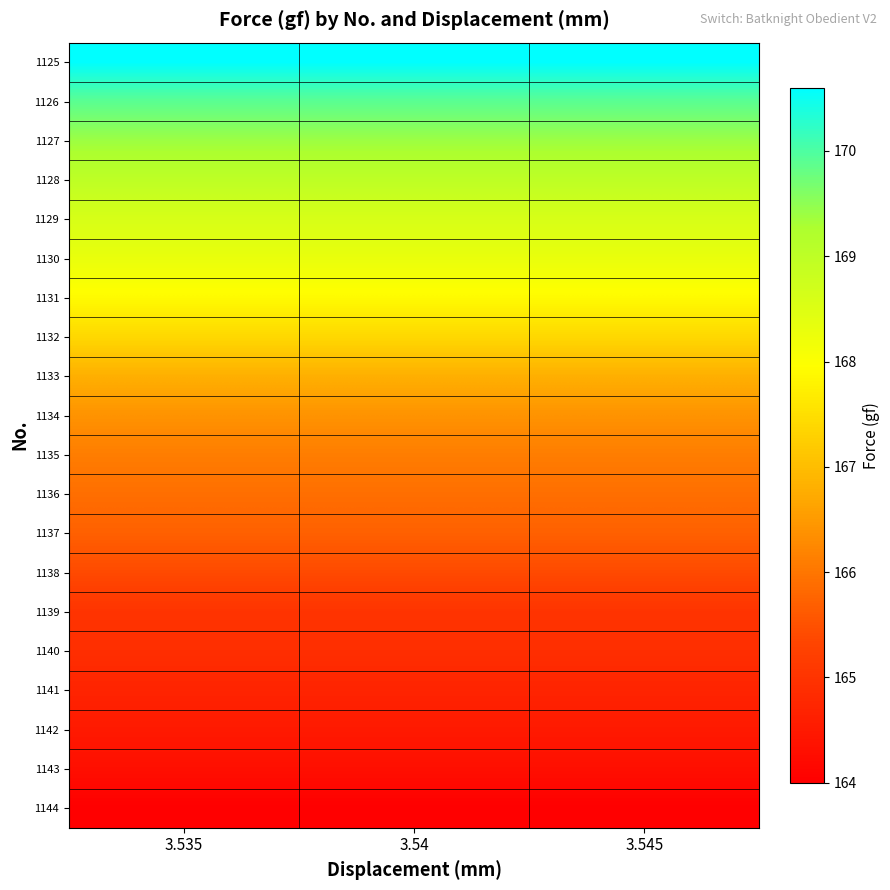

At how many categories does at least one series exceed 169?

3